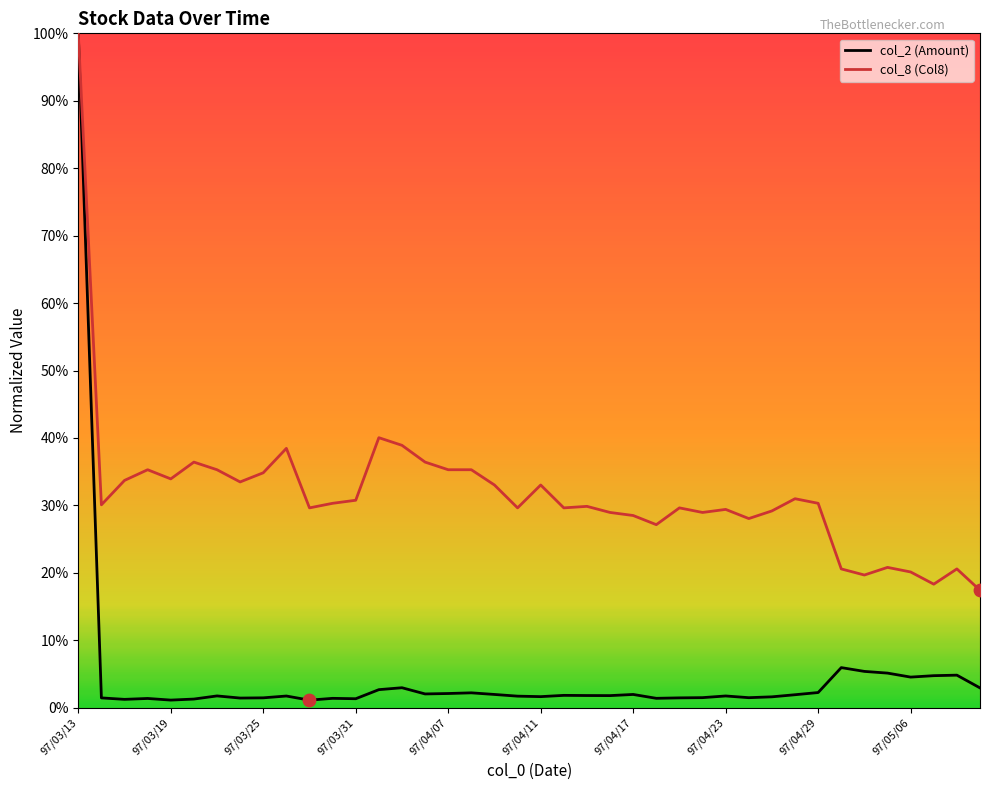

At how many categories does at least one series exceed 0?

40